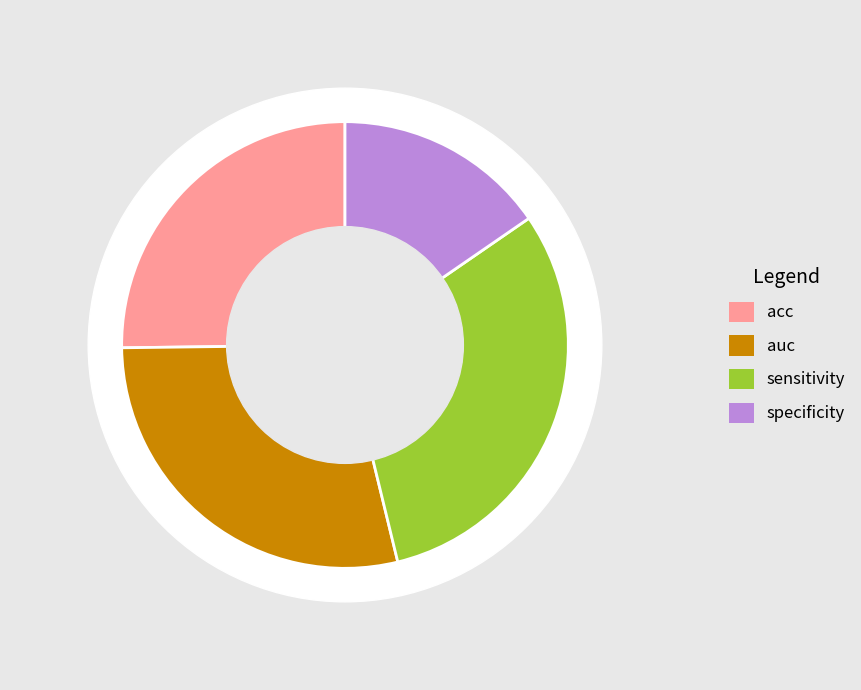

Combined, what portion of the pie is acc and specificity?

40.6%